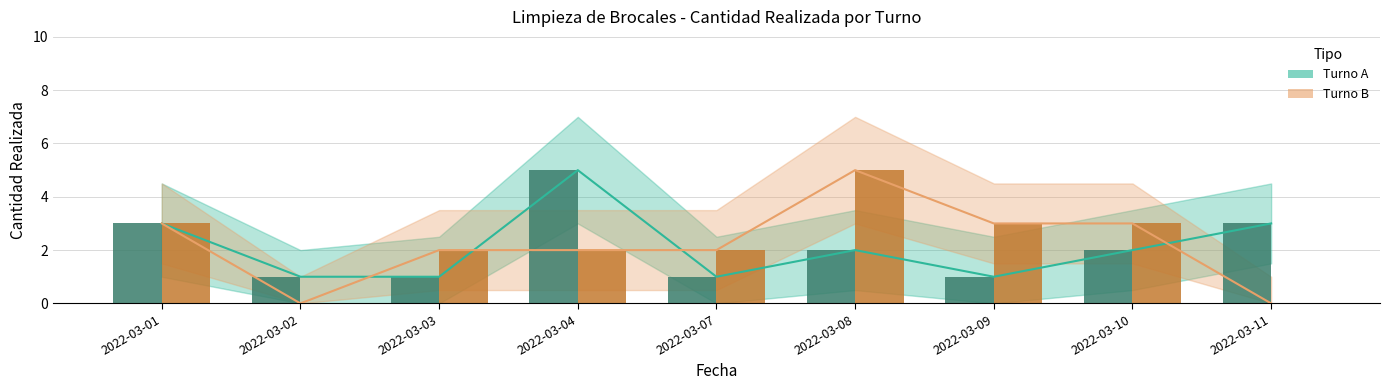

At how many categories does at least one series exceed 1?

8